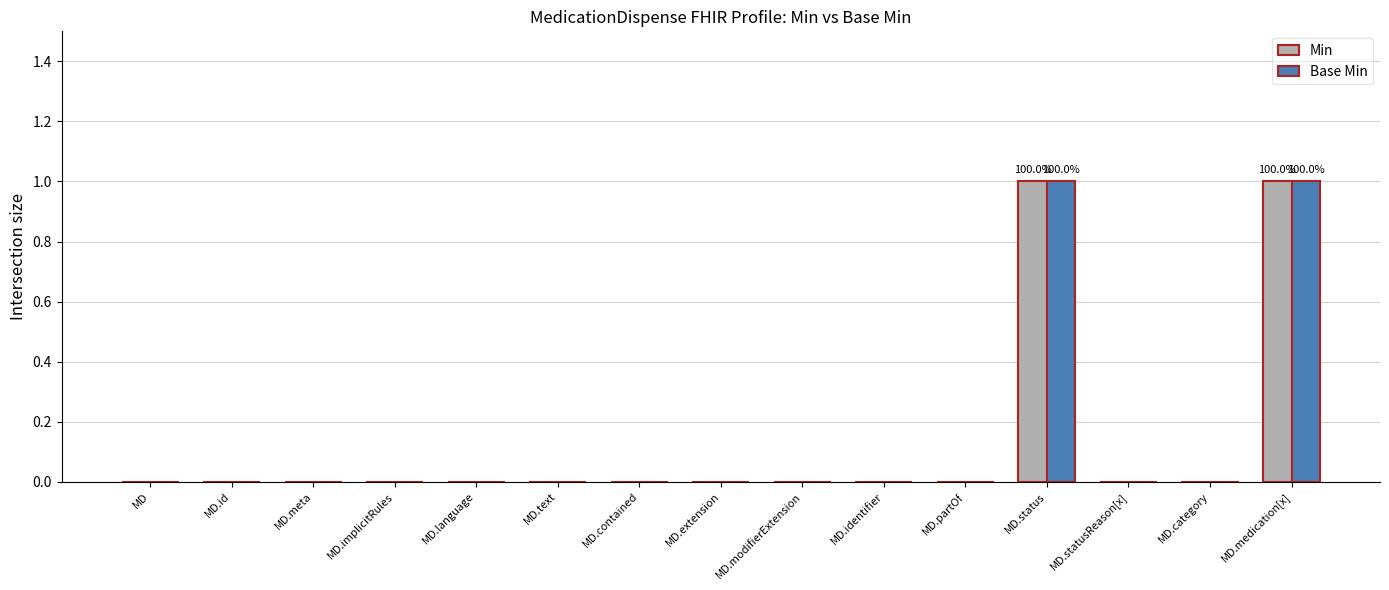

Is the value of Base Min at MD.contained greater than the value of Min at MD.status?

No